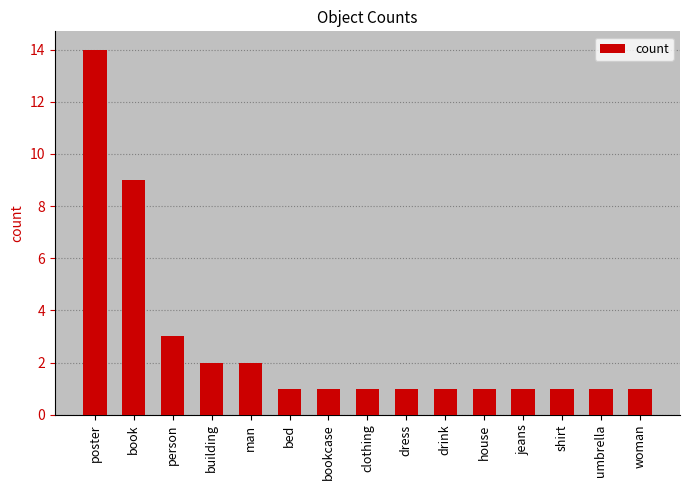

Are the bars horizontal?

No